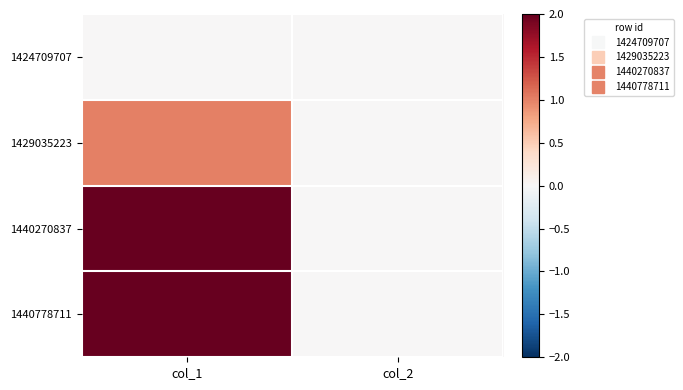

Between col_1 and col_2, which series saw the biggest shift?

1440270837